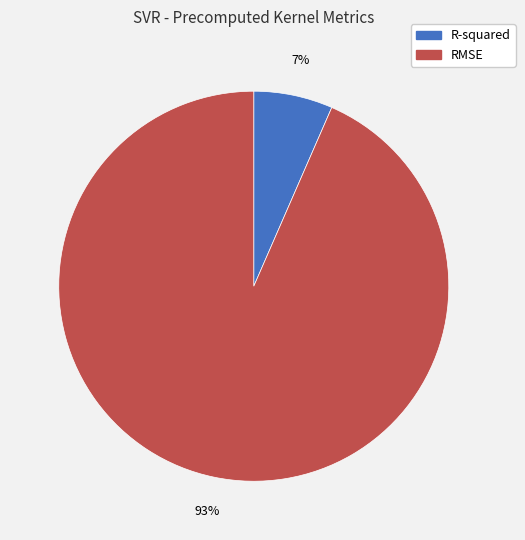

What is the smallest slice in the pie chart?

R-squared